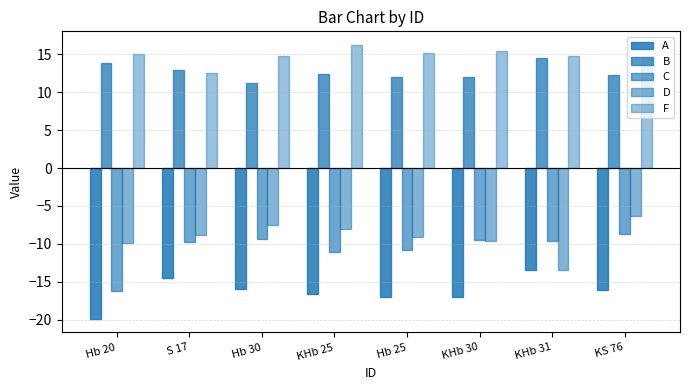

What is the label of the 4th bar from the right?

Hb 25